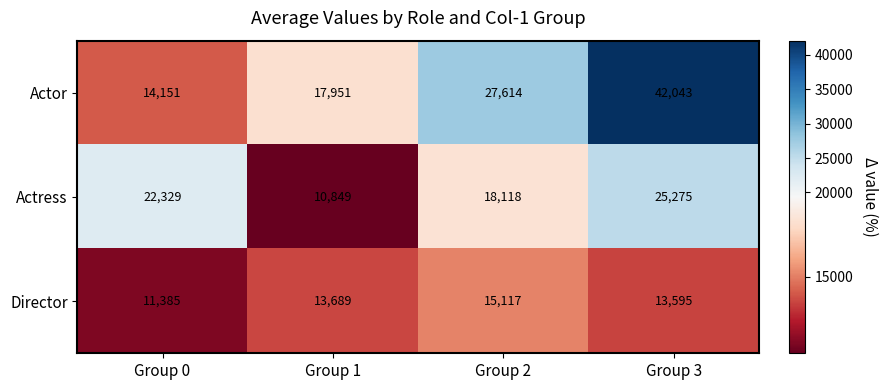

Which category has the lowest value across all series?

Group 1